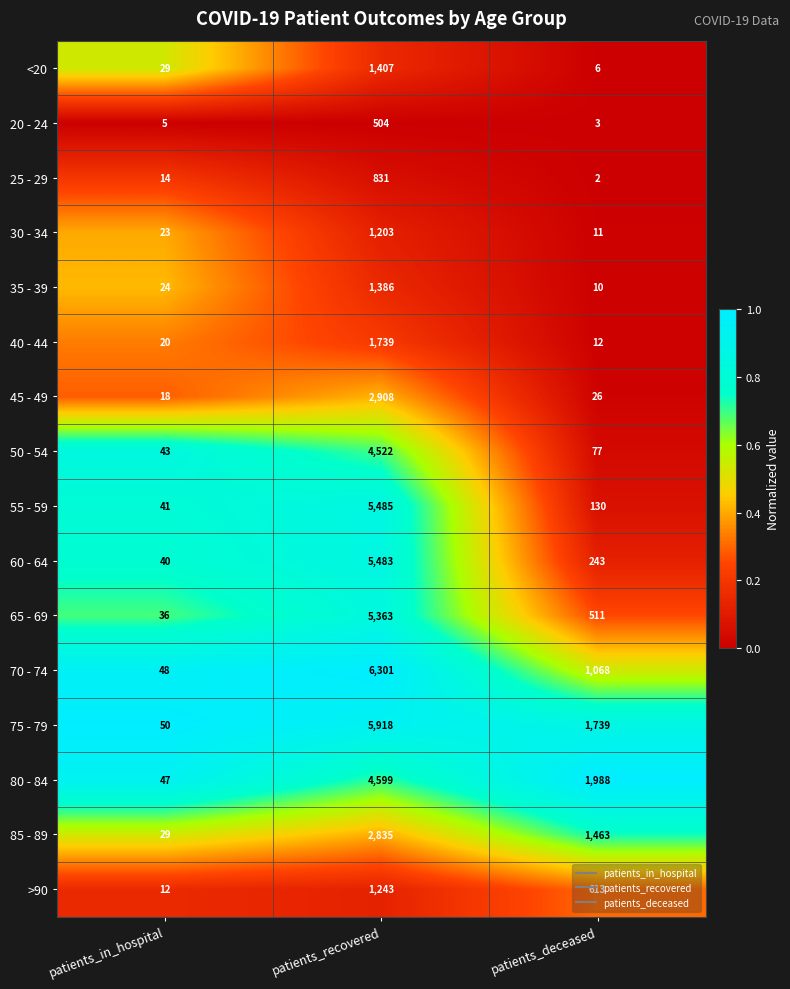

Which series has the largest total across all categories?

75 - 79